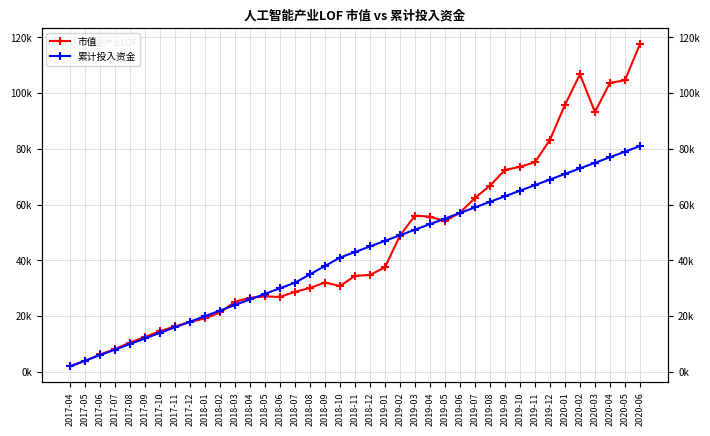

What is the sum of the 累计投入资金 values at 2019-04 and 2018-01?

73000.0